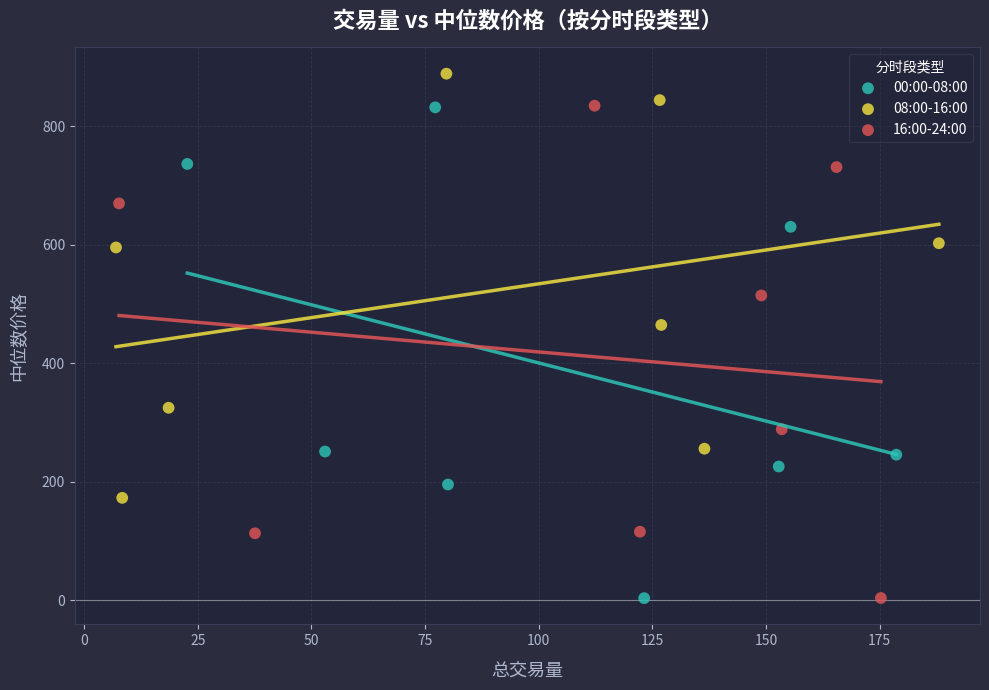

What are all the series names shown in the legend?

00:00-08:00, 08:00-16:00, 16:00-24:00